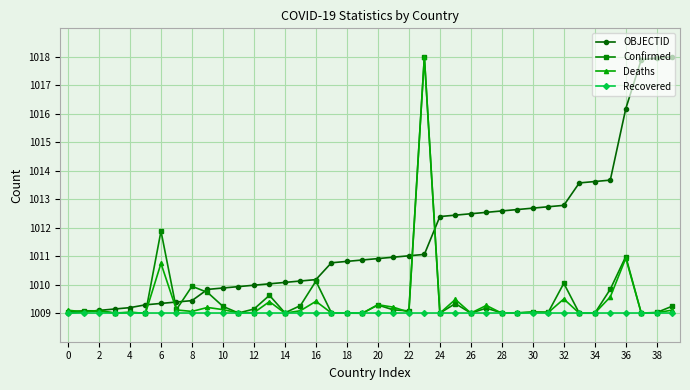

What is the greatest value displayed?

1018.0